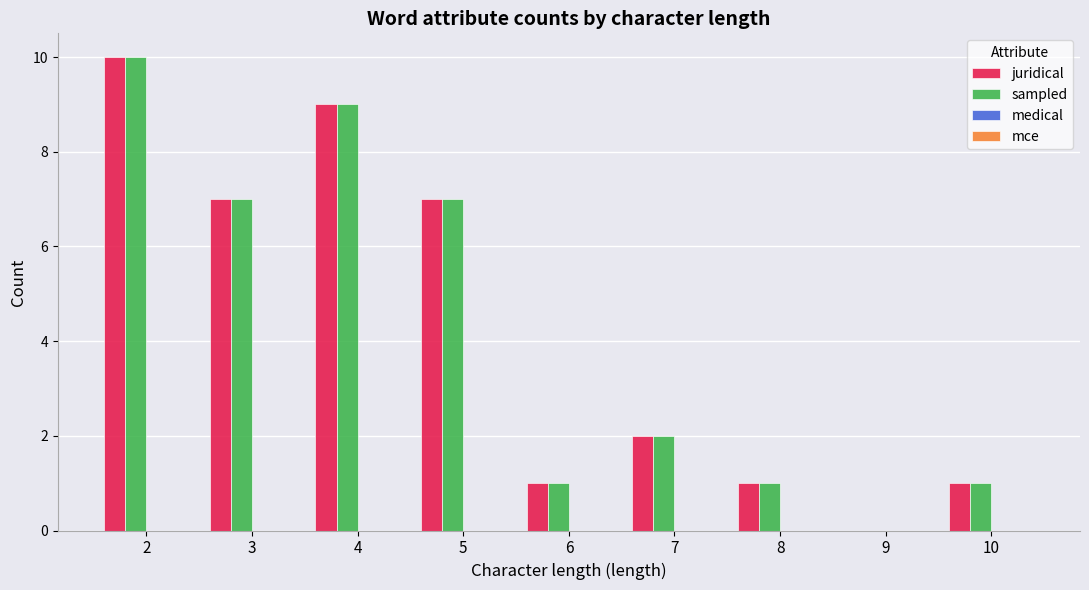

Which label corresponds to the largest value in the chart?

2